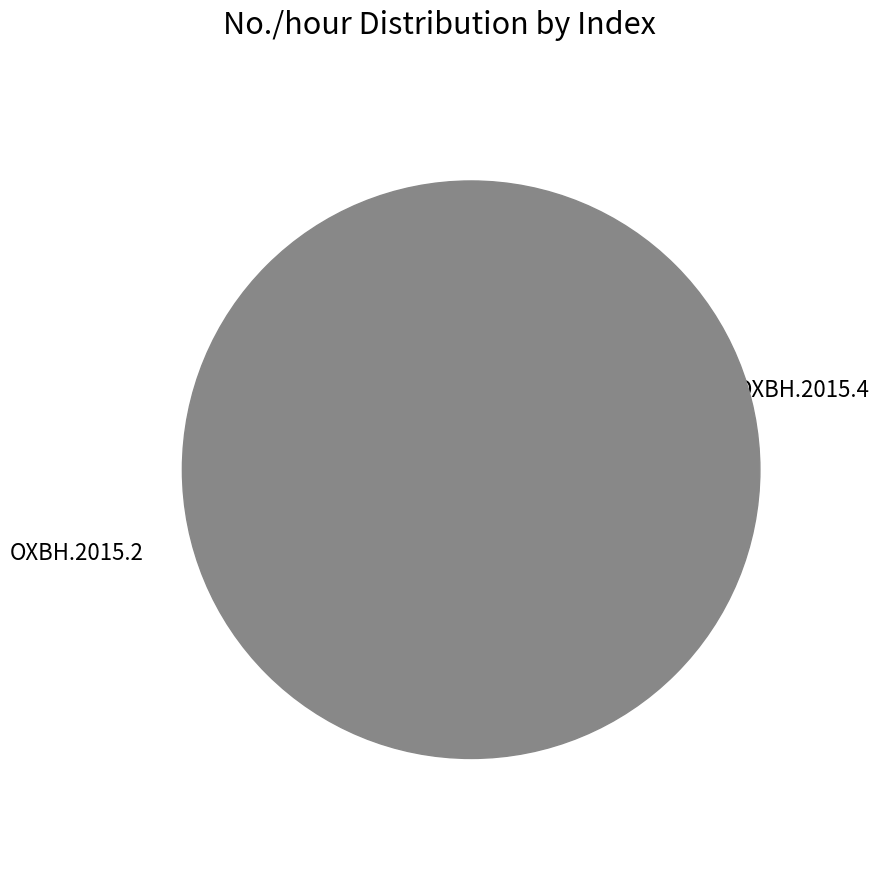

What is the change in value from OXBH.2015.4 to OXBH.2015.2?

+993.1